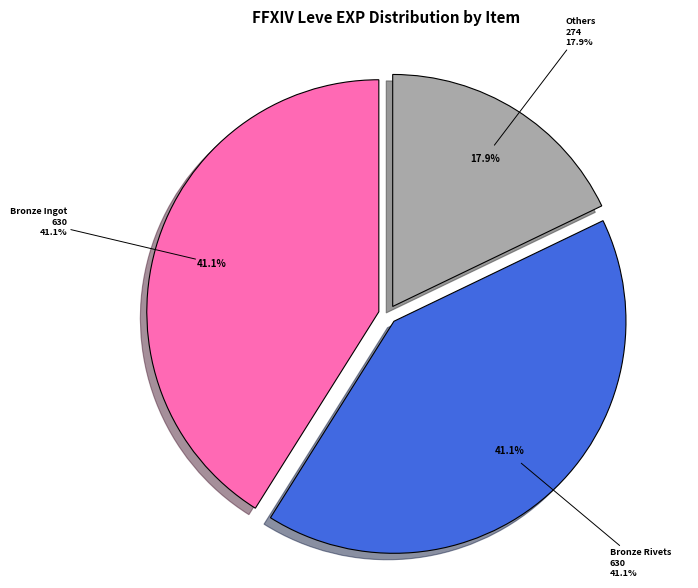

Is it true that Bronze Sabatons is 11% of the pie?

False